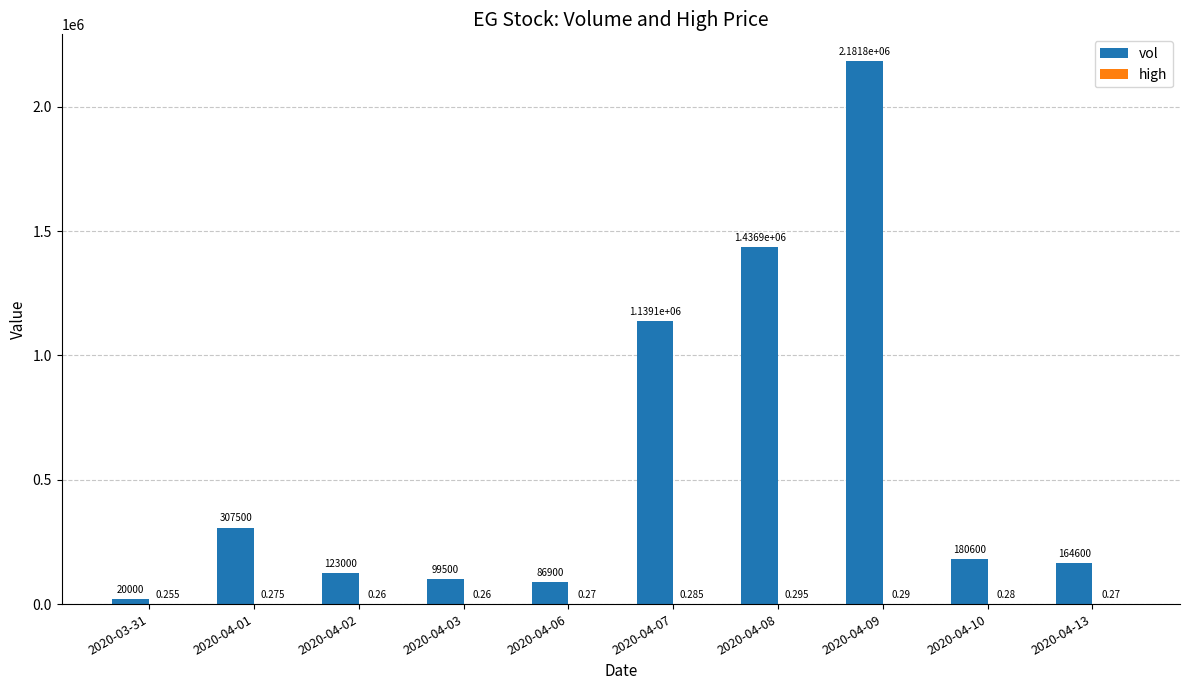

List the series in order of their peak value, lowest first.

high, vol